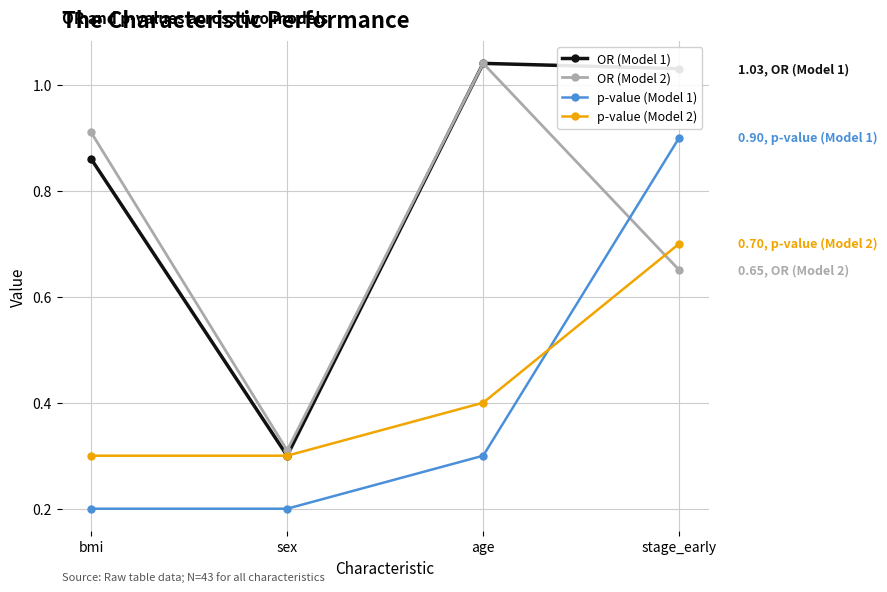

In OR (Model 2), how many points are higher than both neighbors (excluding endpoints)?

1